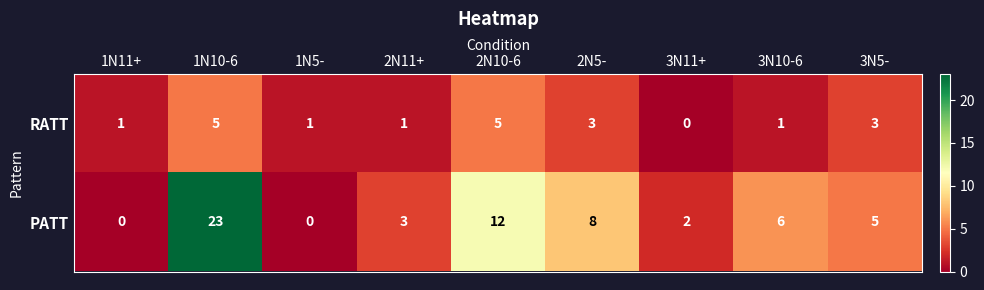

At which label does RATT reach its minimum?

3N11+